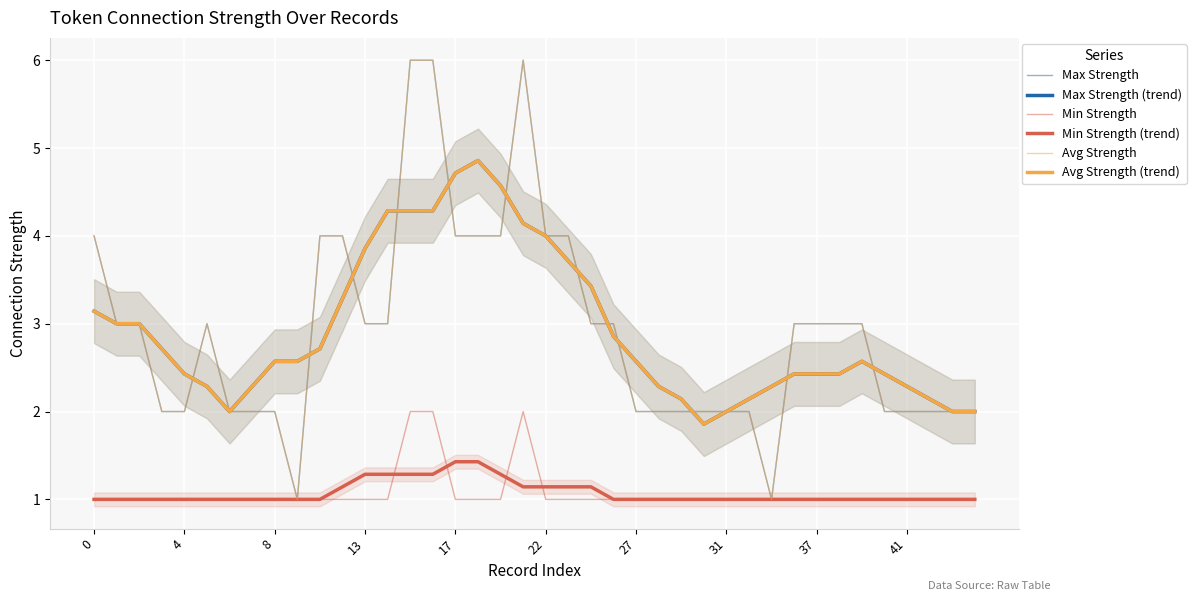

What is the difference between the maximum and minimum values in the Min Strength series?

1.0